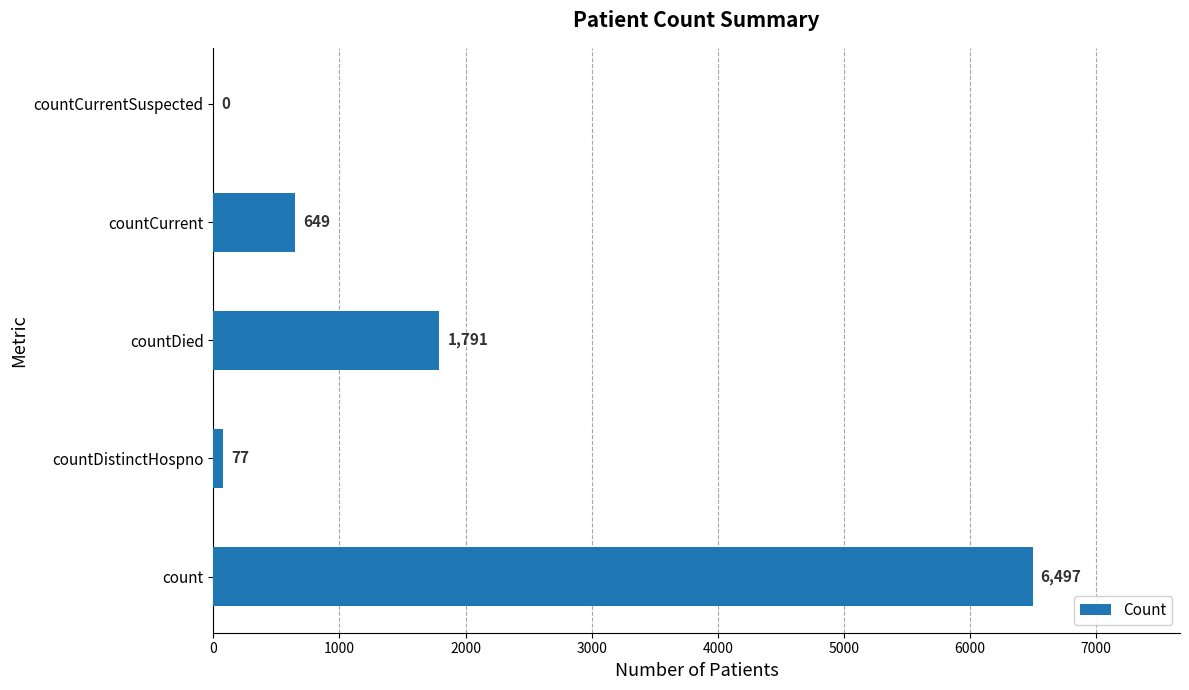

Reading top to bottom, extract all data points from this chart.

countCurrentSuspected=0	countCurrent=649	countDied=1791	countDistinctHospno=77	count=6497